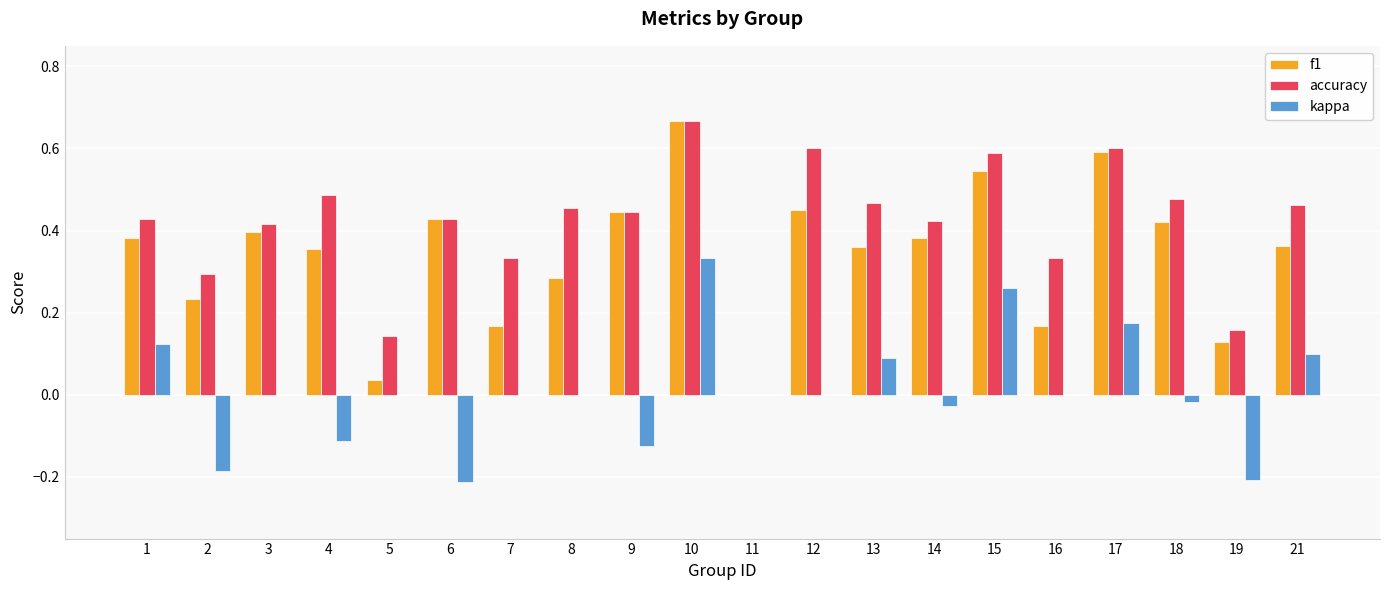

What are all the series names shown in the legend?

f1, accuracy, kappa